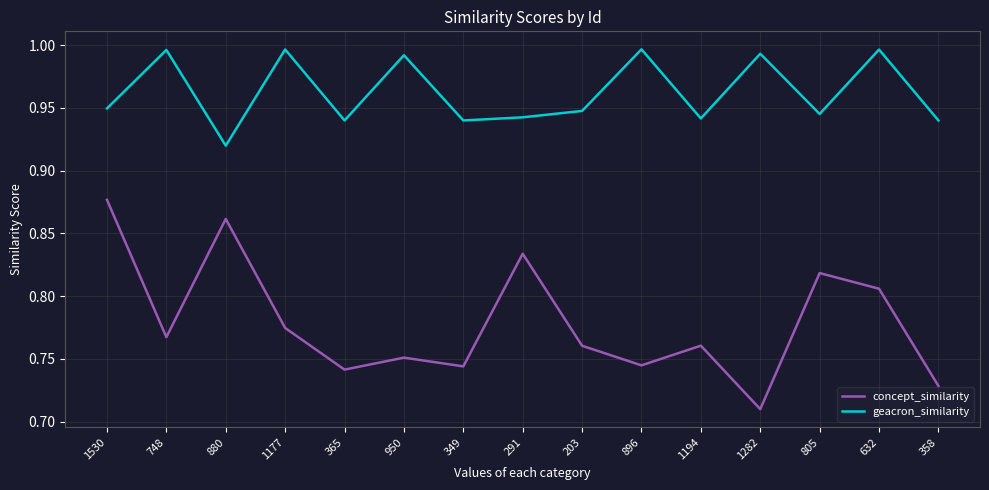

What is the sum of all concept_similarity values?

11.7